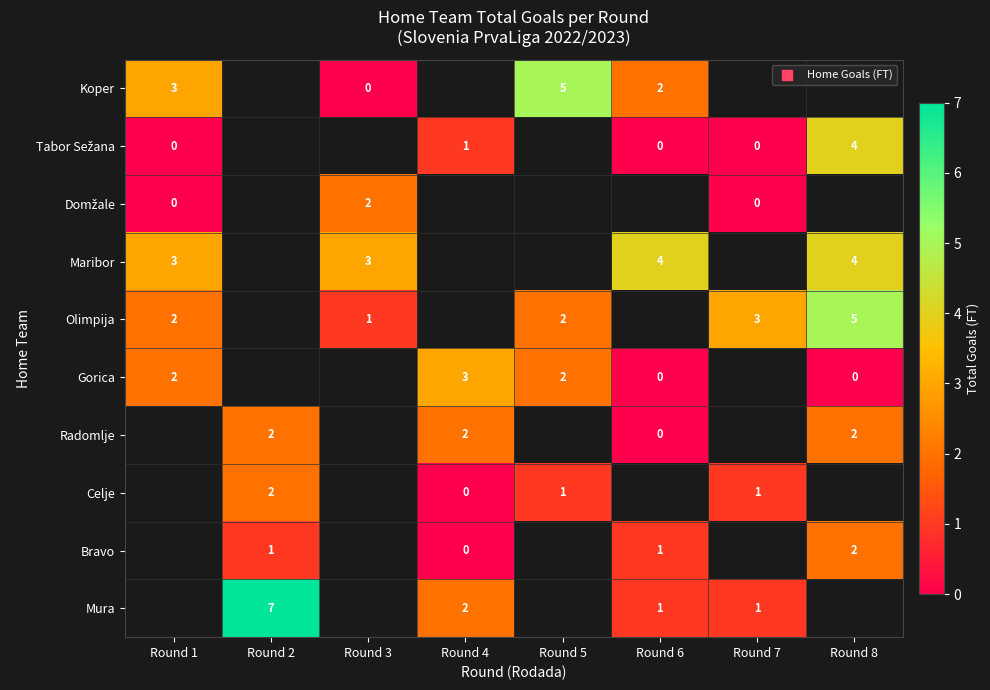

True or false: Radomlje has a value of 2 at Round 2.

True